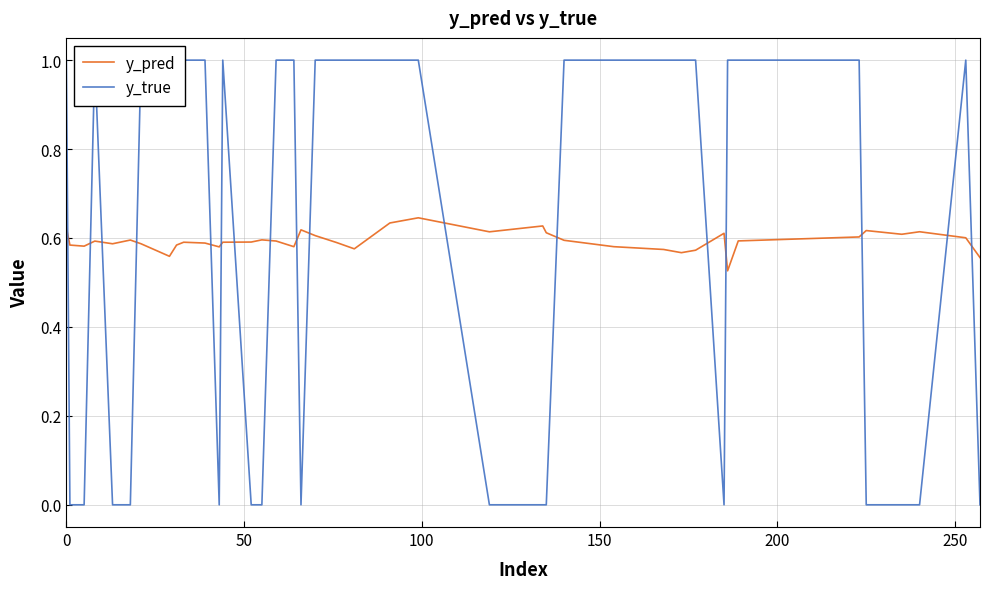

Does the chart have visible grid lines?

Yes